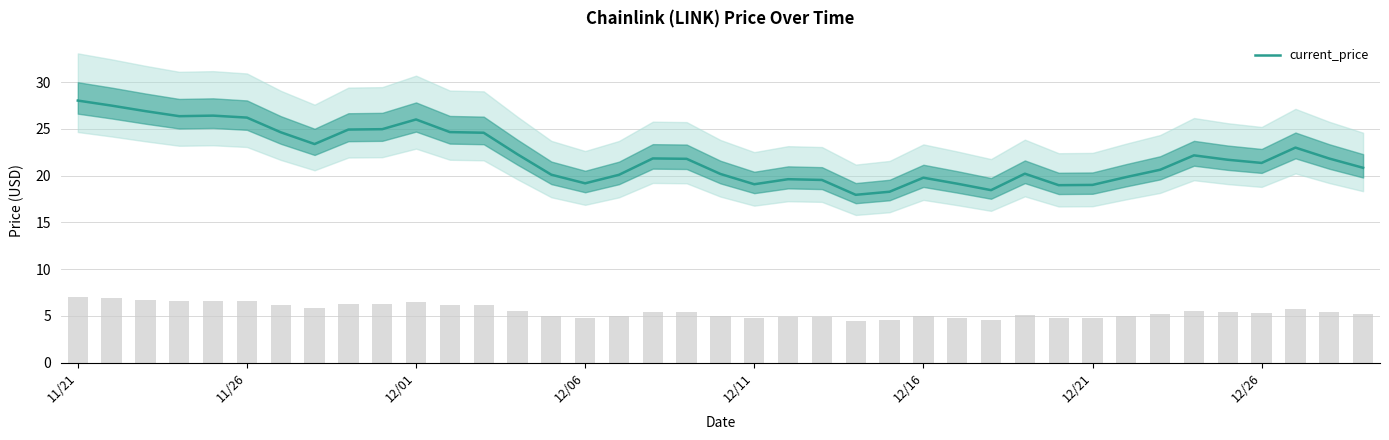

What is the ratio of the value at 9 to the value at 29?

1.3